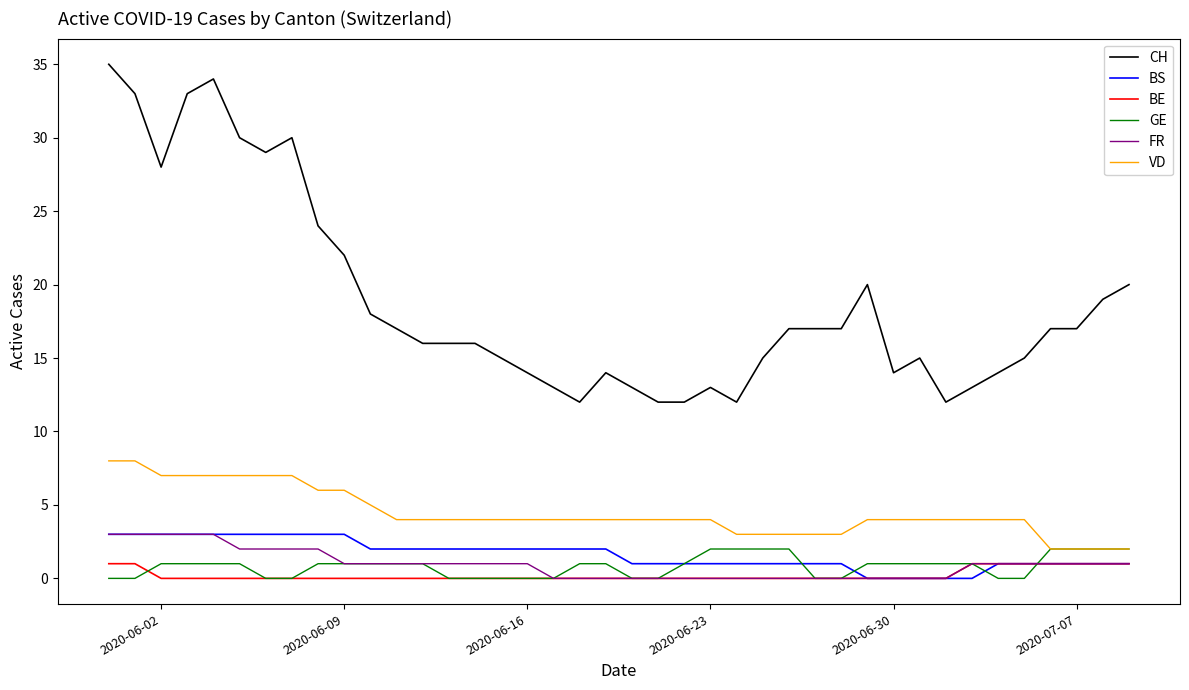

What is the average value of the BS series?

2